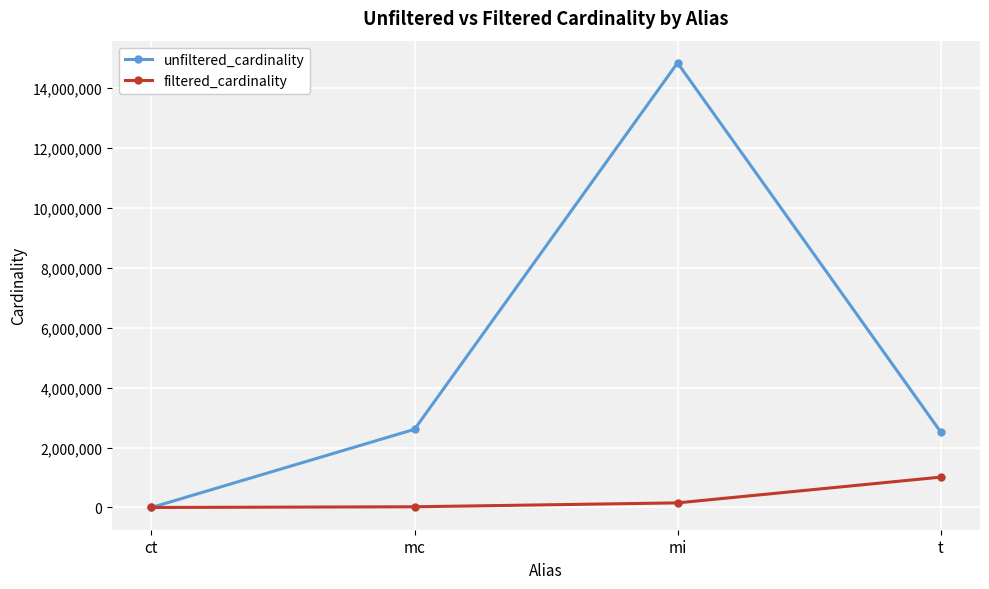

Which label corresponds to the largest value in the chart?

mi